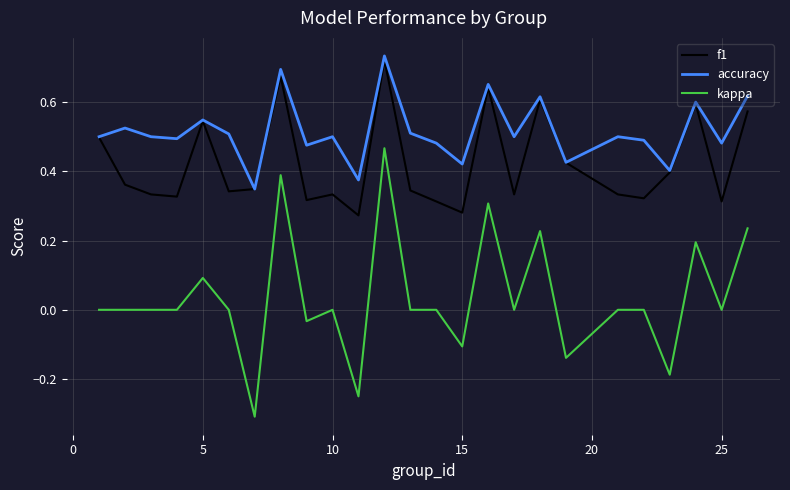

Rank the series by their average value, from highest to lowest.

accuracy, f1, kappa